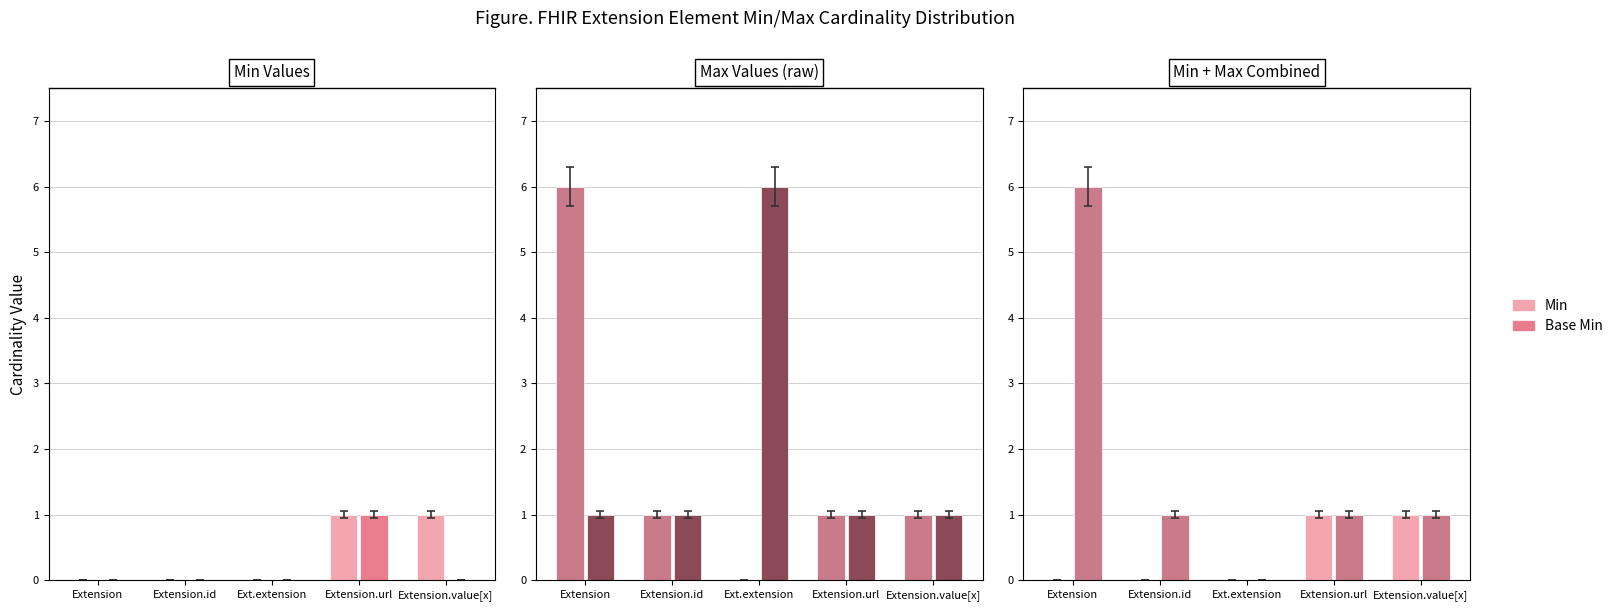

At which label does Min reach its peak?

Extension.url